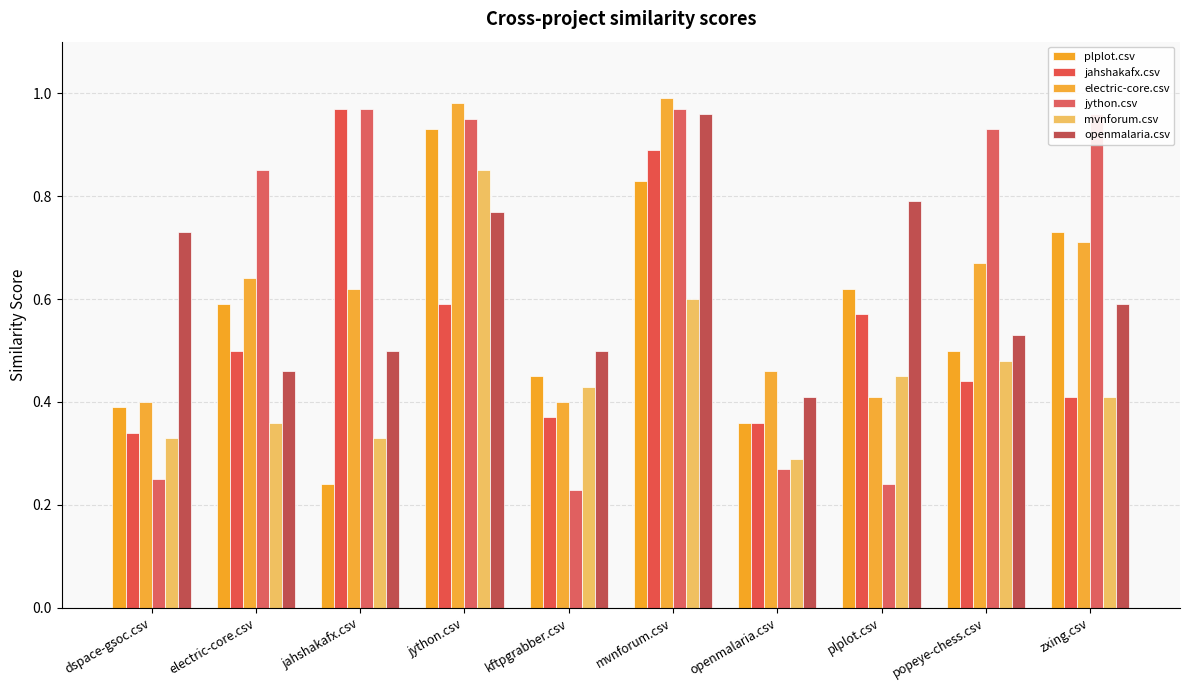

What is the value of the plplot.csv bar at the 7th from the left?

0.4